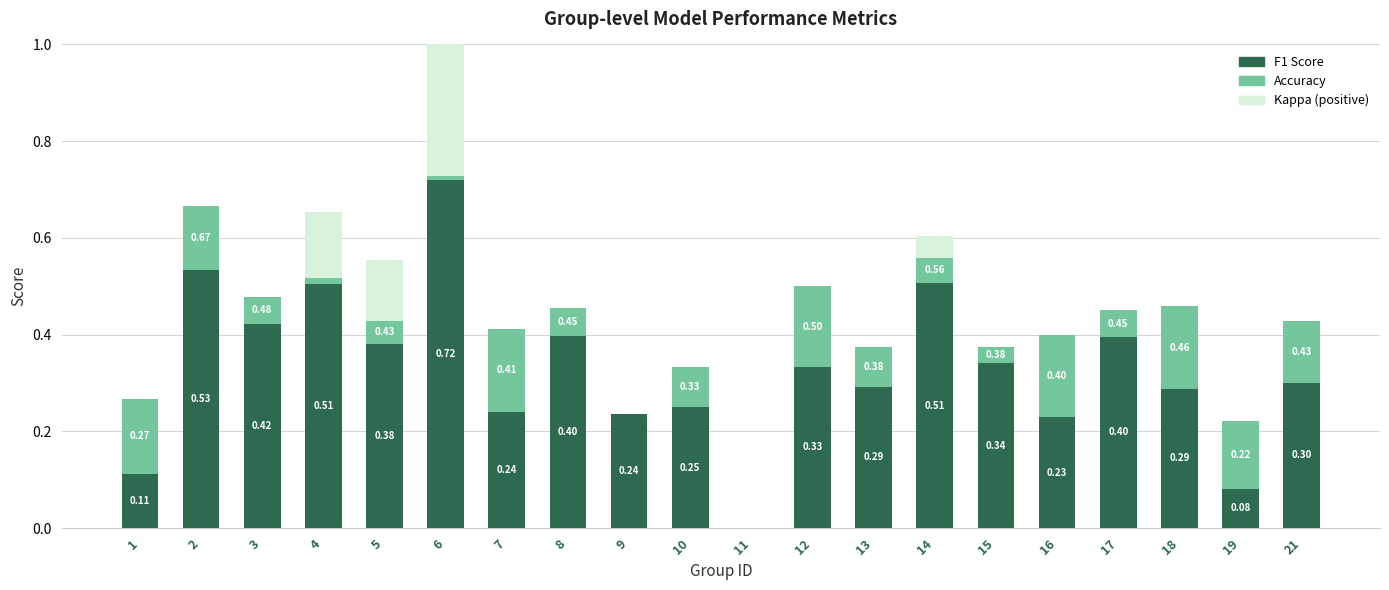

Between 3 and 15, which is larger?

3